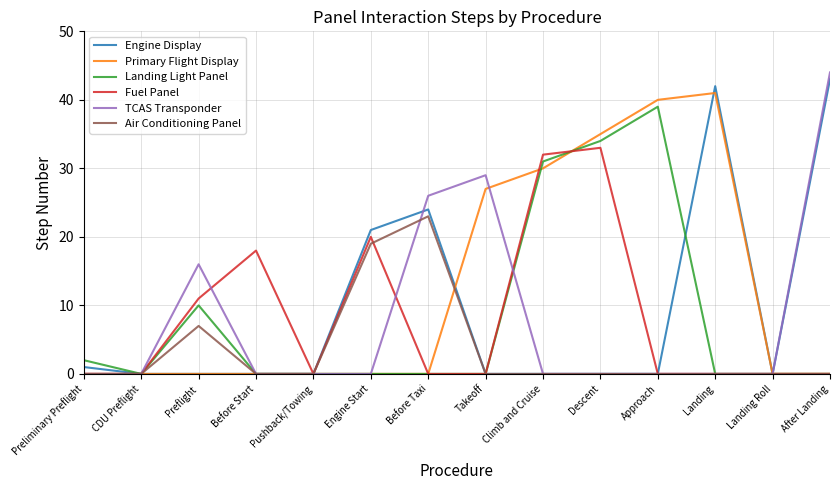

Does the chart have visible grid lines?

Yes